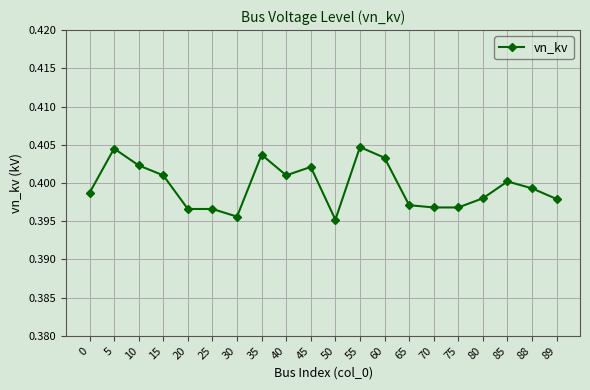

True or false: the data shows 0.2 at 85.

False